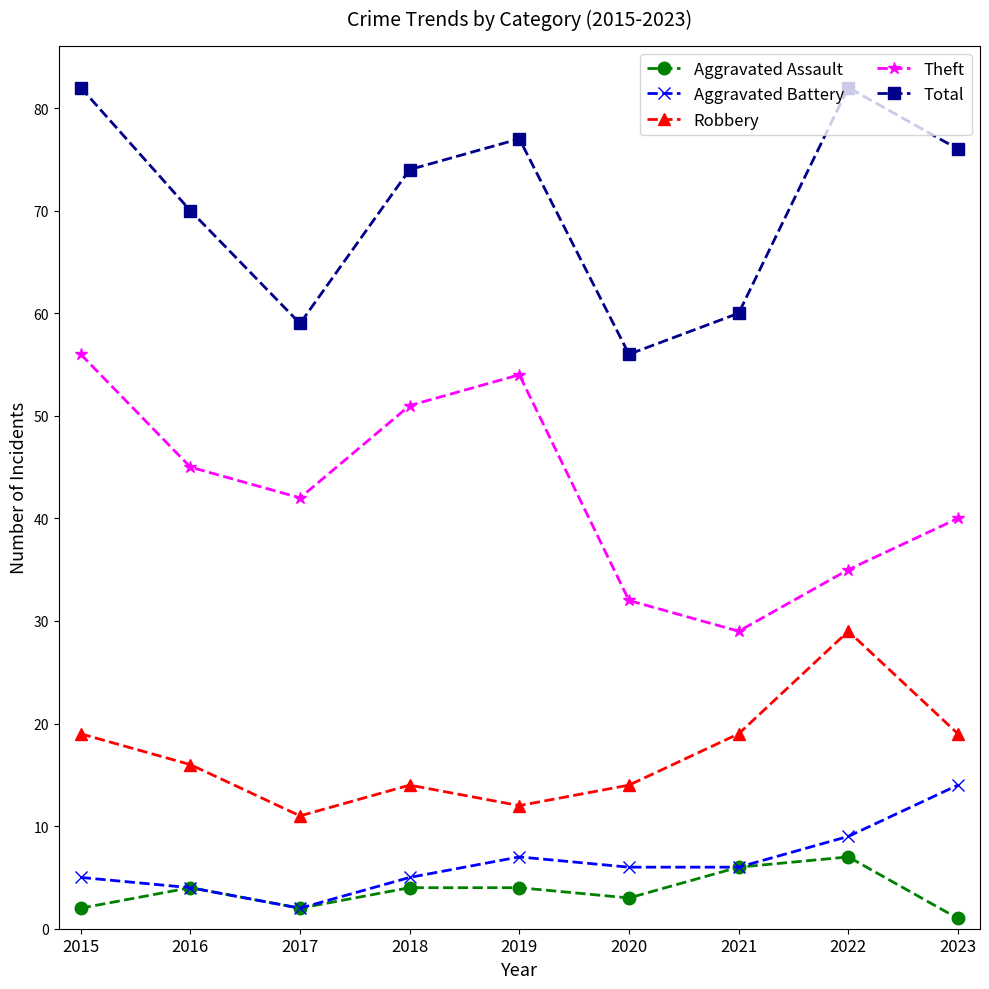

Reading left to right, list all the values displayed in this chart.

Aggravated Assault: 2015=2	2016=4	2017=2	2018=4	2019=4	2020=3	2021=6	2022=7	2023=1
Aggravated Battery: 2015=5	2016=4	2017=2	2018=5	2019=7	2020=6	2021=6	2022=9	2023=14
Robbery: 2015=19	2016=16	2017=11	2018=14	2019=12	2020=14	2021=19	2022=29	2023=19
Theft: 2015=56	2016=45	2017=42	2018=51	2019=54	2020=32	2021=29	2022=35	2023=40
Total: 2015=82	2016=70	2017=59	2018=74	2019=77	2020=56	2021=60	2022=82	2023=76